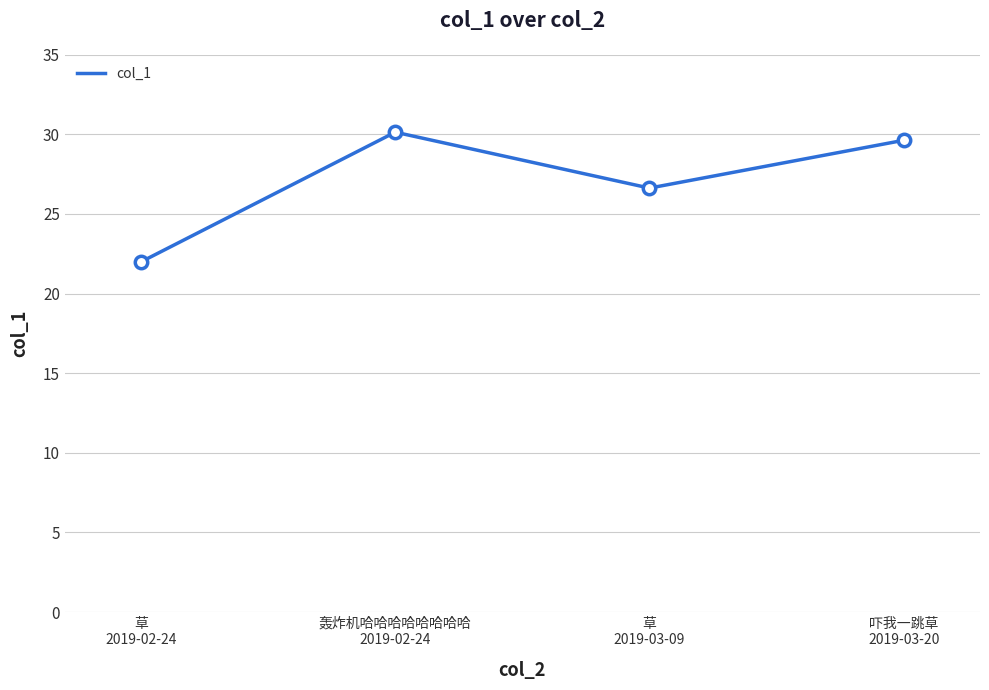

Between 轰炸机哈哈哈哈哈哈哈哈
2019-02-24 and 草
2019-02-24, which is larger?

轰炸机哈哈哈哈哈哈哈哈
2019-02-24